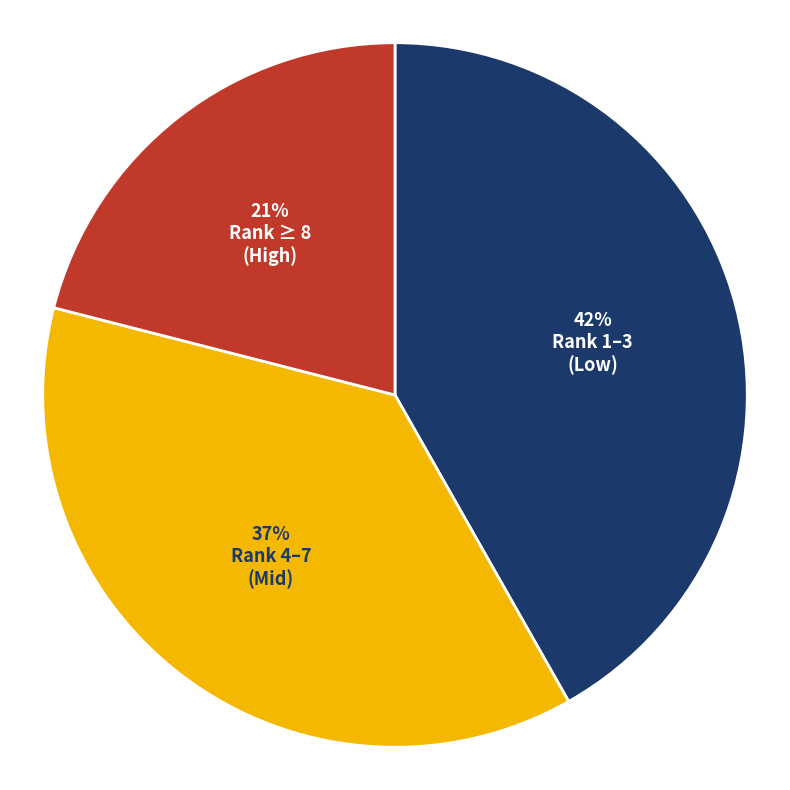

How many segments does this pie chart have?

3